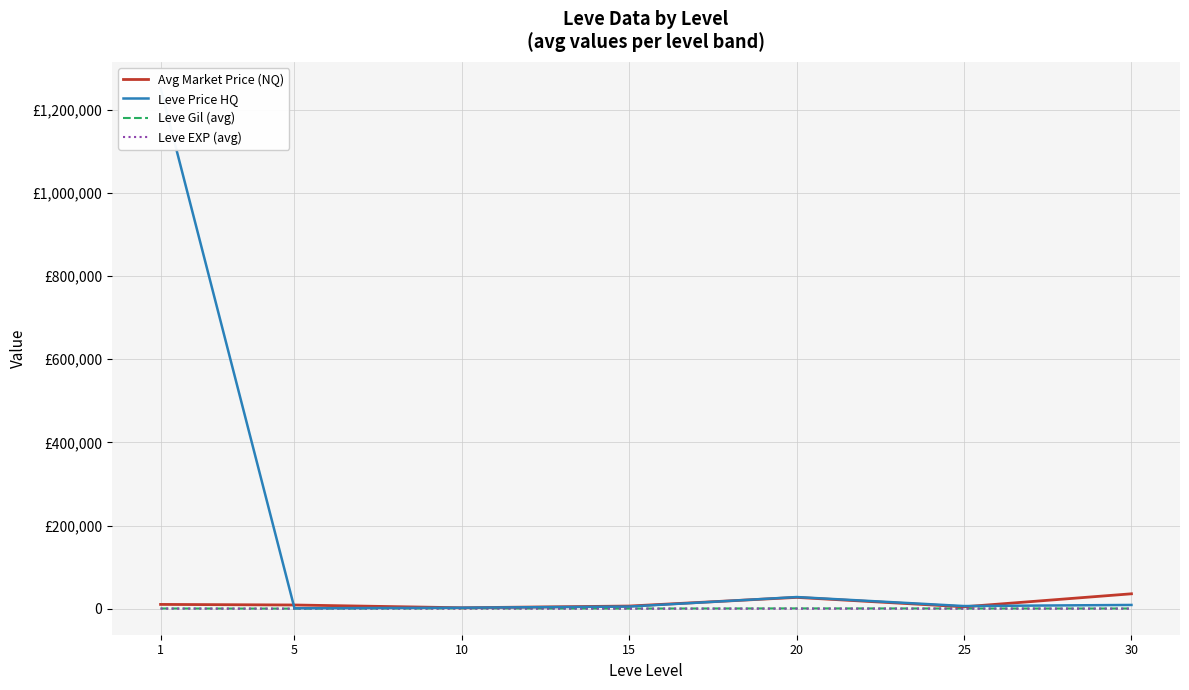

What is the value of the Leve Price HQ point at the 4th from the left?

5124.5